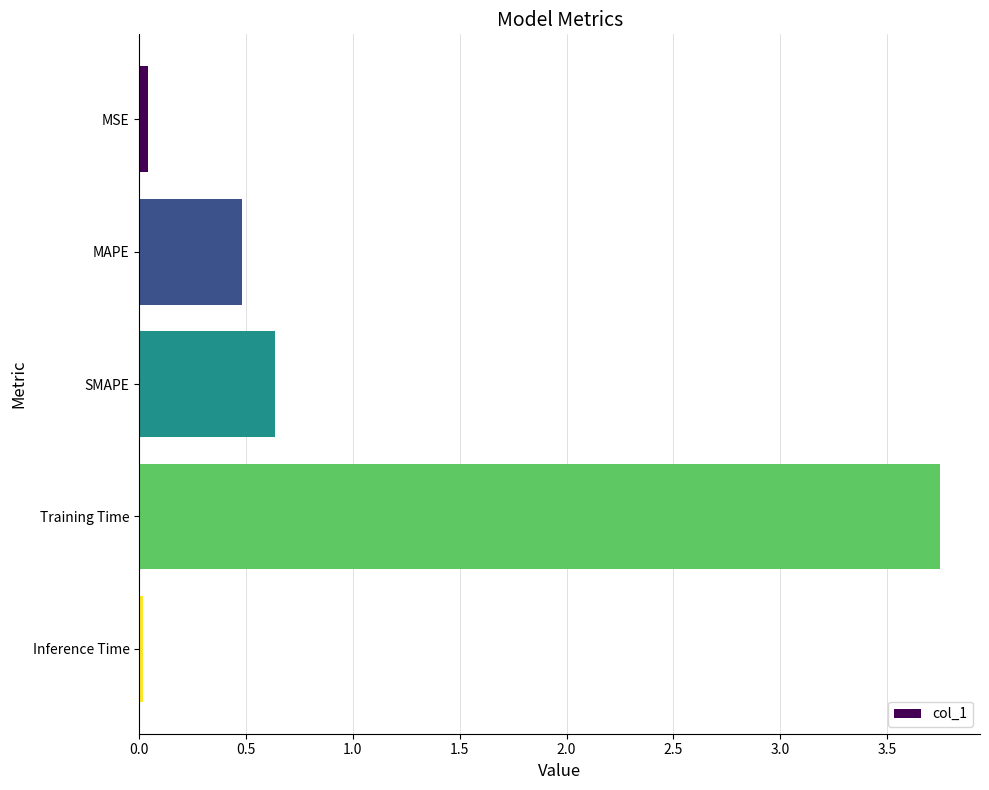

What position from the top is Training Time?

4